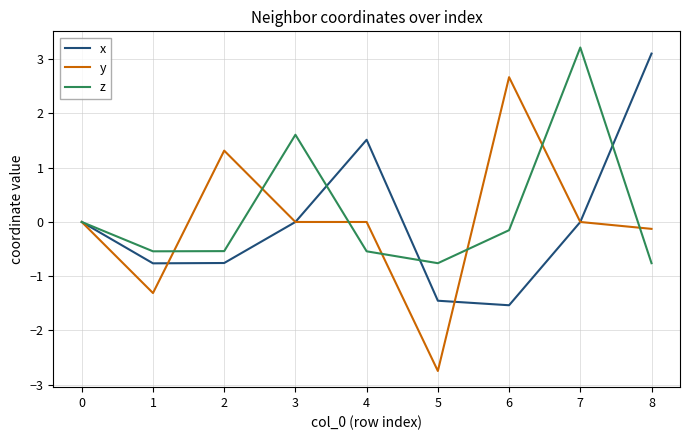

What is the total value across all series at 7?

3.2